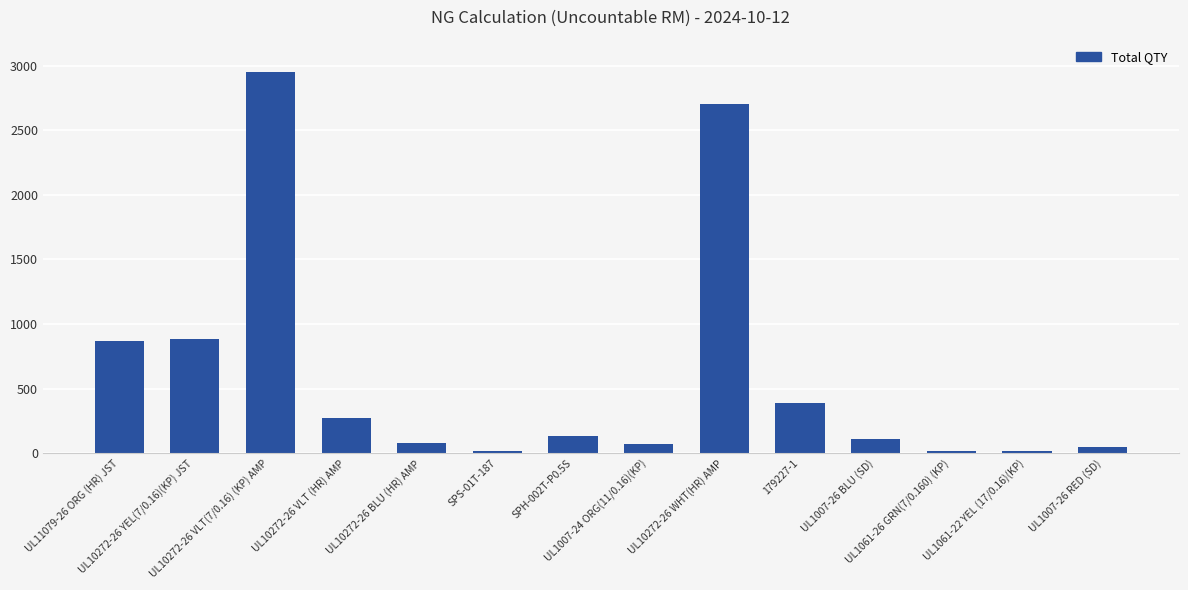

What is the difference between the maximum and second lowest values?

2926